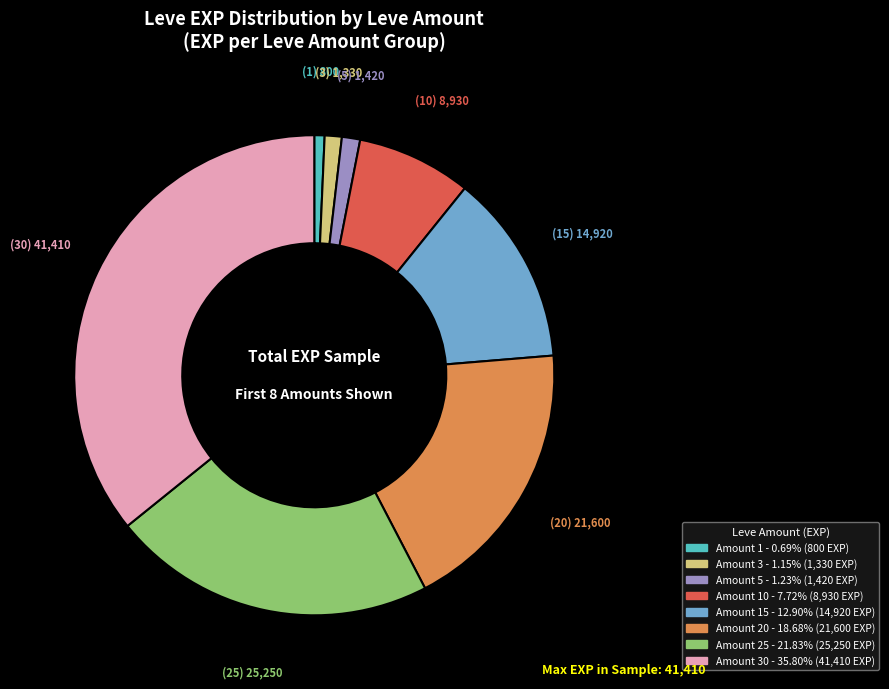

Is there any slice that represents more than half of the pie?

No